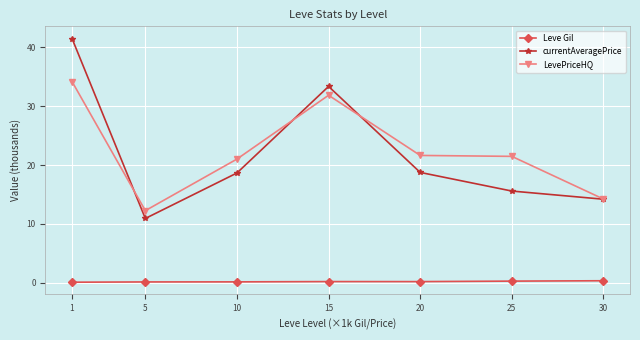

How many series are shown in this chart?

3